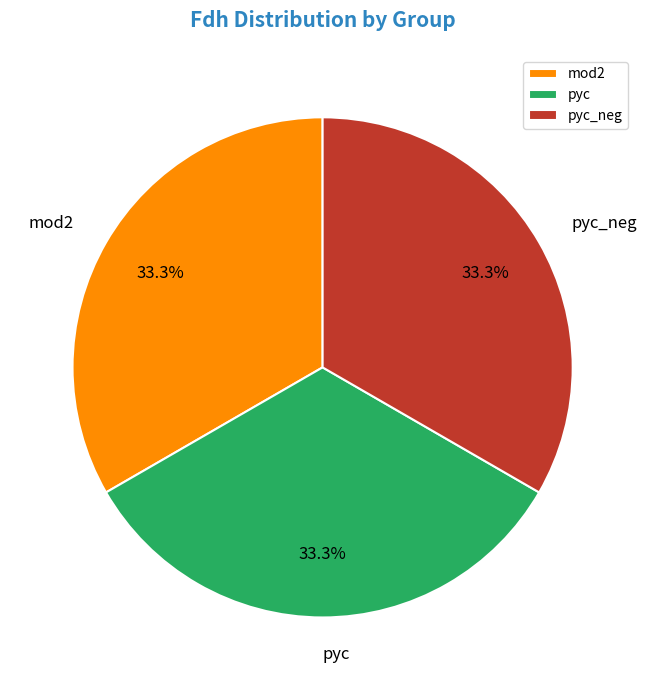

Approximately how many times larger is the value at pyc compared to pyc_neg?

1.0